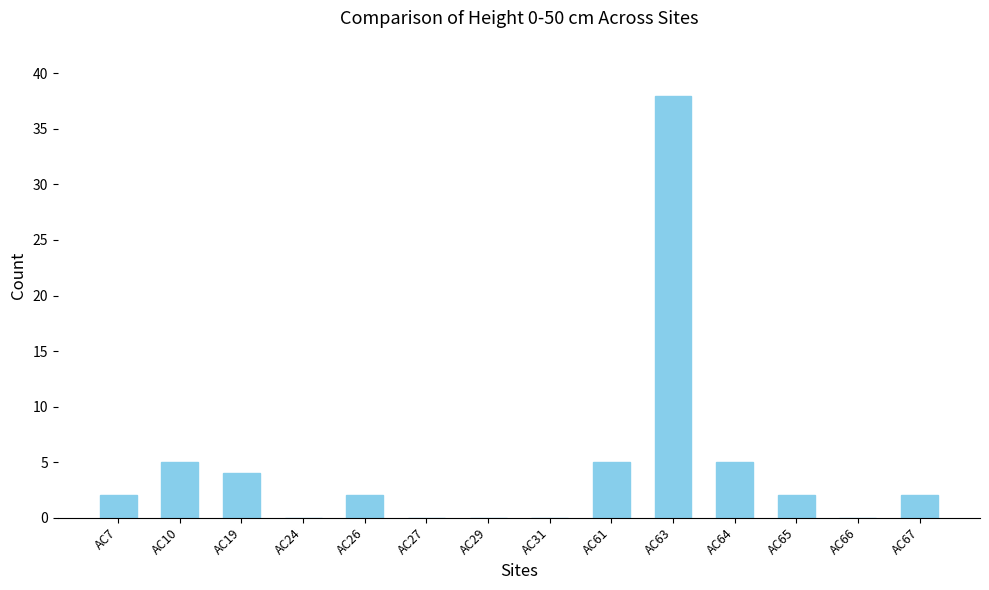

Which label corresponds to the largest value in the chart?

AC63